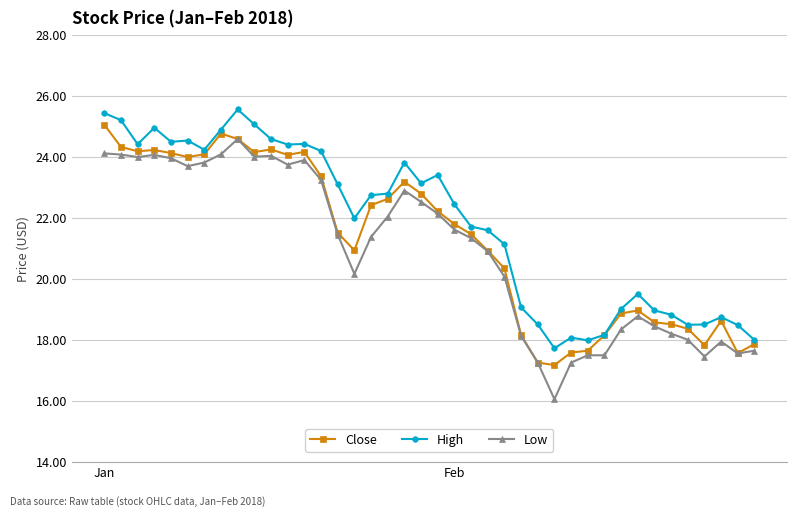

What is the value of the Low point at the 30th from the left?

17.5